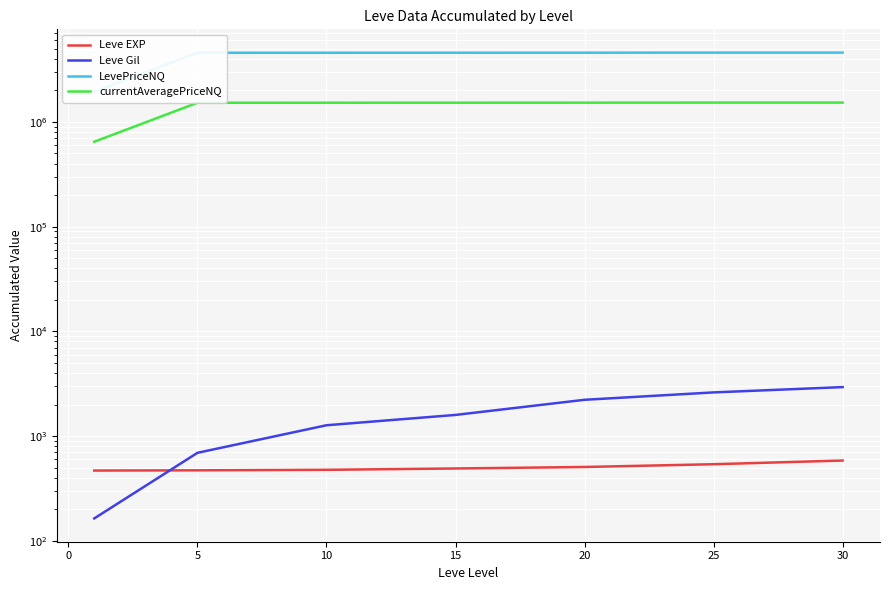

What is the difference between the highest and lowest values at 30?

4586398.4